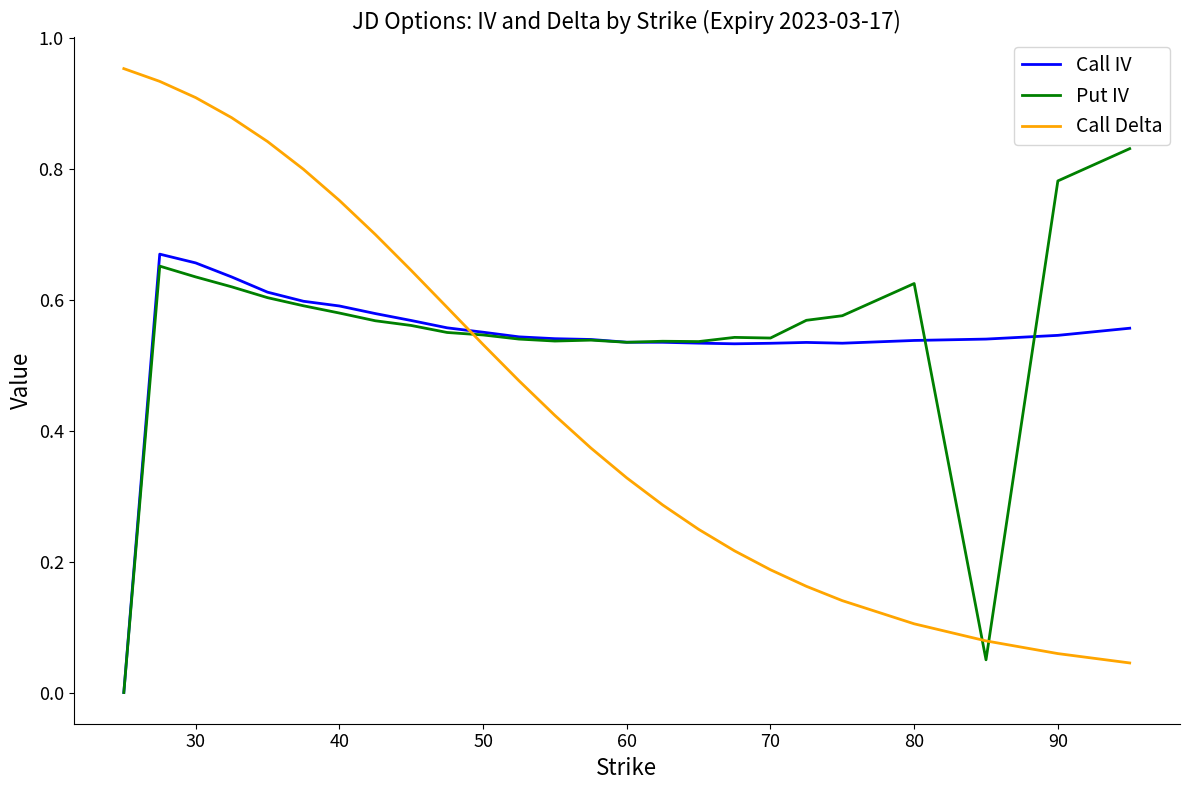

Rank the series by their maximum value, from lowest to highest.

Call IV, Put IV, Call Delta